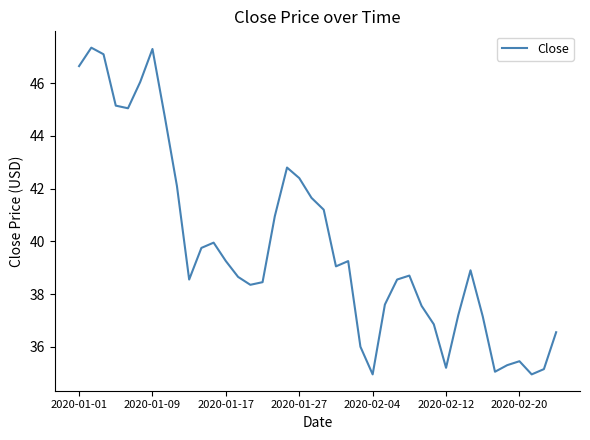

What is the sum of all values?

1592.9